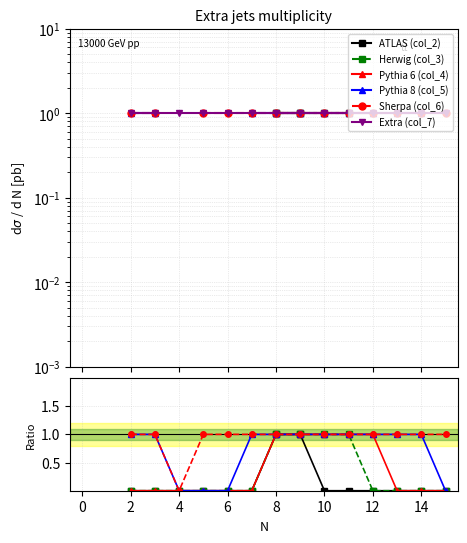

Between 4 and 12, which is larger?

4